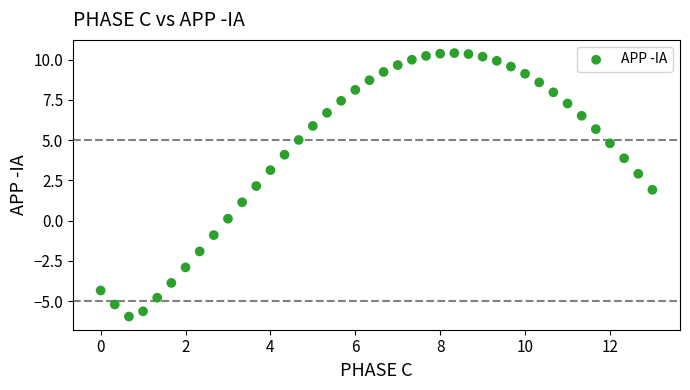

What is the range of X values (max minus min)?

13.0